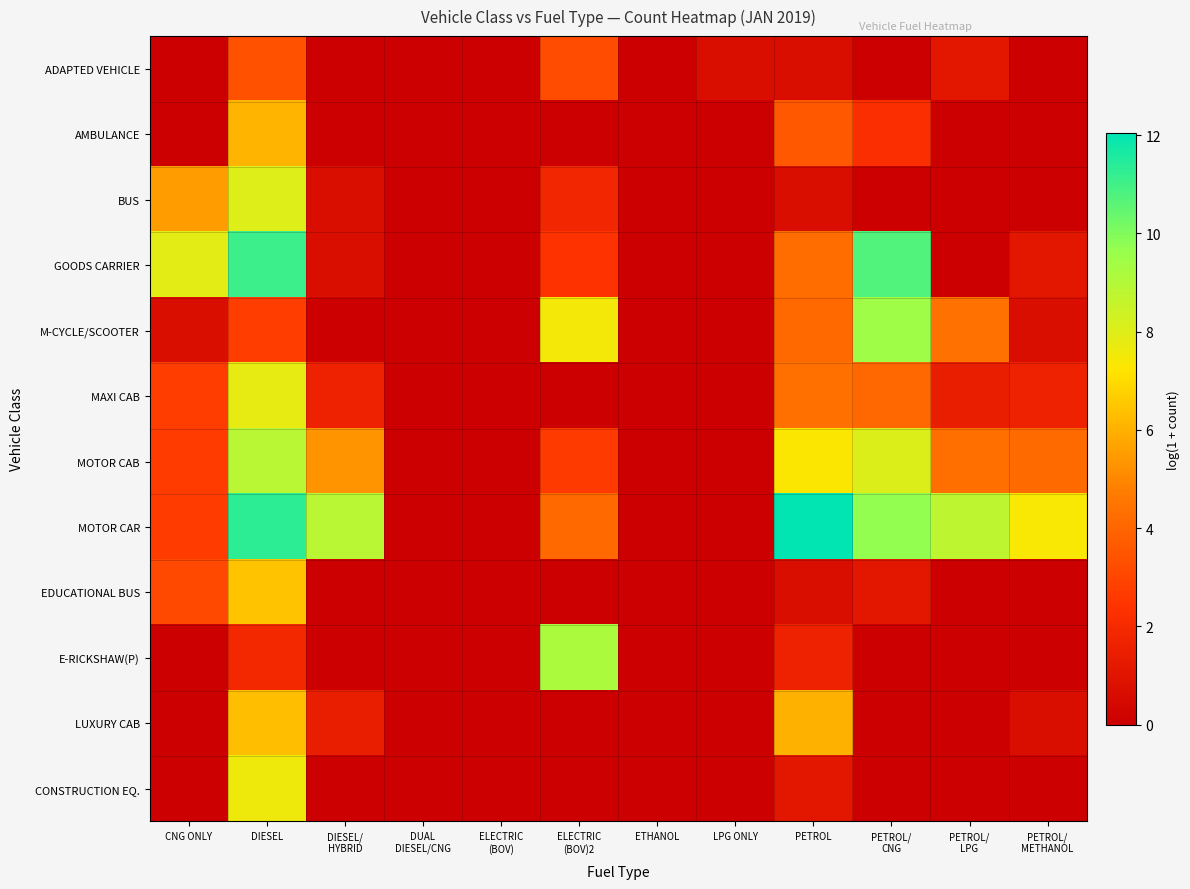

Reading right to left, extract all data points from this chart.

ADAPTED VEHICLE: PETROL/
METHANOL=0.0	PETROL/
LPG=1.1	PETROL/
CNG=0.0	PETROL=0.7	LPG ONLY=0.7	ETHANOL=0.0	ELECTRIC
(BOV)2=3.2	ELECTRIC
(BOV)=0.0	DUAL
DIESEL/CNG=0.0	DIESEL/
HYBRID=0.0	DIESEL=3.4	CNG ONLY=0.0
AMBULANCE: PETROL/
METHANOL=0.0	PETROL/
LPG=0.0	PETROL/
CNG=2.2	PETROL=3.6	LPG ONLY=0.0	ETHANOL=0.0	ELECTRIC
(BOV)2=0.0	ELECTRIC
(BOV)=0.0	DUAL
DIESEL/CNG=0.0	DIESEL/
HYBRID=0.0	DIESEL=6.1	CNG ONLY=0.0
BUS: PETROL/
METHANOL=0.0	PETROL/
LPG=0.0	PETROL/
CNG=0.0	PETROL=0.7	LPG ONLY=0.0	ETHANOL=0.0	ELECTRIC
(BOV)2=1.8	ELECTRIC
(BOV)=0.0	DUAL
DIESEL/CNG=0.0	DIESEL/
HYBRID=0.7	DIESEL=8.0	CNG ONLY=5.5
GOODS CARRIER: PETROL/
METHANOL=1.1	PETROL/
LPG=0.0	PETROL/
CNG=10.7	PETROL=4.3	LPG ONLY=0.0	ETHANOL=0.0	ELECTRIC
(BOV)2=2.4	ELECTRIC
(BOV)=0.0	DUAL
DIESEL/CNG=0.0	DIESEL/
HYBRID=0.7	DIESEL=11.1	CNG ONLY=7.9
M-CYCLE/SCOOTER: PETROL/
METHANOL=0.7	PETROL/
LPG=4.4	PETROL/
CNG=9.5	PETROL=4.1	LPG ONLY=0.0	ETHANOL=0.0	ELECTRIC
(BOV)2=7.5	ELECTRIC
(BOV)=0.0	DUAL
DIESEL/CNG=0.0	DIESEL/
HYBRID=0.0	DIESEL=2.8	CNG ONLY=0.7
MAXI CAB: PETROL/
METHANOL=1.6	PETROL/
LPG=1.4	PETROL/
CNG=4.1	PETROL=4.3	LPG ONLY=0.0	ETHANOL=0.0	ELECTRIC
(BOV)2=0.0	ELECTRIC
(BOV)=0.0	DUAL
DIESEL/CNG=0.0	DIESEL/
HYBRID=1.6	DIESEL=7.8	CNG ONLY=2.8
MOTOR CAB: PETROL/
METHANOL=4.1	PETROL/
LPG=4.3	PETROL/
CNG=8.1	PETROL=7.3	LPG ONLY=0.0	ETHANOL=0.0	ELECTRIC
(BOV)2=2.6	ELECTRIC
(BOV)=0.0	DUAL
DIESEL/CNG=0.0	DIESEL/
HYBRID=5.3	DIESEL=8.9	CNG ONLY=2.7
MOTOR CAR: PETROL/
METHANOL=7.4	PETROL/
LPG=8.8	PETROL/
CNG=9.7	PETROL=12.0	LPG ONLY=0.0	ETHANOL=0.0	ELECTRIC
(BOV)2=4.1	ELECTRIC
(BOV)=0.0	DUAL
DIESEL/CNG=0.0	DIESEL/
HYBRID=8.9	DIESEL=11.3	CNG ONLY=2.7
EDUCATIONAL BUS: PETROL/
METHANOL=0.0	PETROL/
LPG=0.0	PETROL/
CNG=1.1	PETROL=0.7	LPG ONLY=0.0	ETHANOL=0.0	ELECTRIC
(BOV)2=0.0	ELECTRIC
(BOV)=0.0	DUAL
DIESEL/CNG=0.0	DIESEL/
HYBRID=0.0	DIESEL=6.4	CNG ONLY=3.1
E-RICKSHAW(P): PETROL/
METHANOL=0.0	PETROL/
LPG=0.0	PETROL/
CNG=0.0	PETROL=1.6	LPG ONLY=0.0	ETHANOL=0.0	ELECTRIC
(BOV)2=9.2	ELECTRIC
(BOV)=0.0	DUAL
DIESEL/CNG=0.0	DIESEL/
HYBRID=0.0	DIESEL=1.9	CNG ONLY=0.0
LUXURY CAB: PETROL/
METHANOL=0.7	PETROL/
LPG=0.0	PETROL/
CNG=0.0	PETROL=6.0	LPG ONLY=0.0	ETHANOL=0.0	ELECTRIC
(BOV)2=0.0	ELECTRIC
(BOV)=0.0	DUAL
DIESEL/CNG=0.0	DIESEL/
HYBRID=1.4	DIESEL=6.3	CNG ONLY=0.0
CONSTRUCTION EQ.: PETROL/
METHANOL=0.0	PETROL/
LPG=0.0	PETROL/
CNG=0.0	PETROL=1.1	LPG ONLY=0.0	ETHANOL=0.0	ELECTRIC
(BOV)2=0.0	ELECTRIC
(BOV)=0.0	DUAL
DIESEL/CNG=0.0	DIESEL/
HYBRID=0.0	DIESEL=7.6	CNG ONLY=0.0